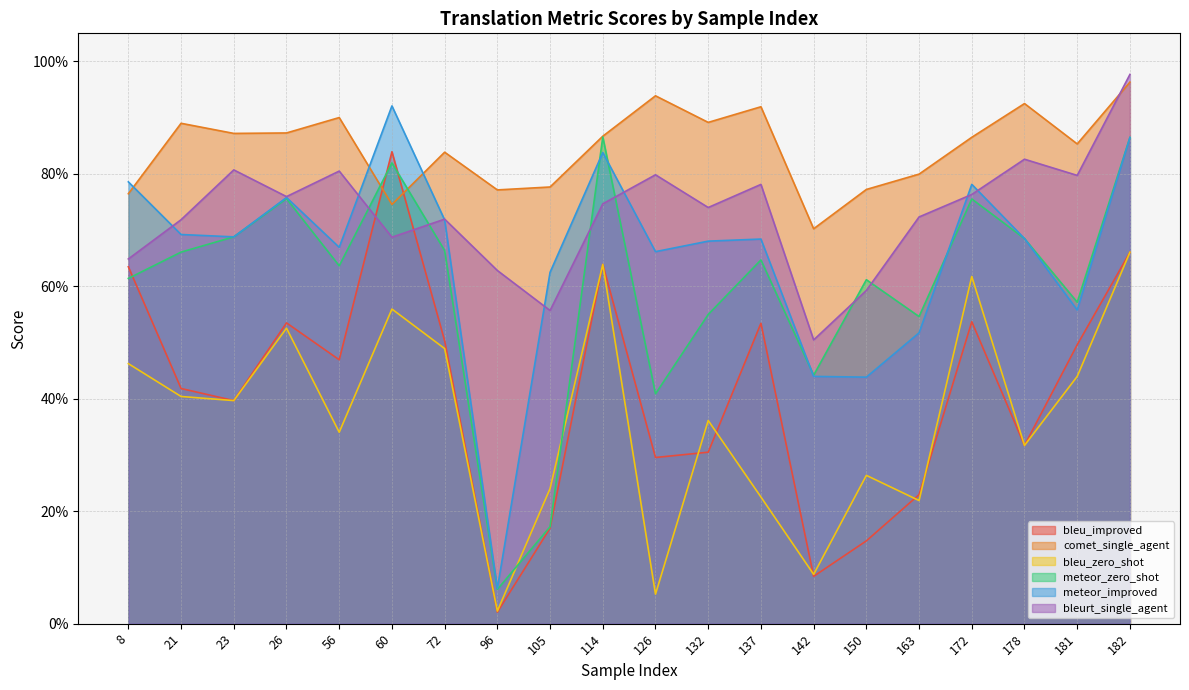

The meteor_zero_shot series shows 0.6 at 150. True or false?

True